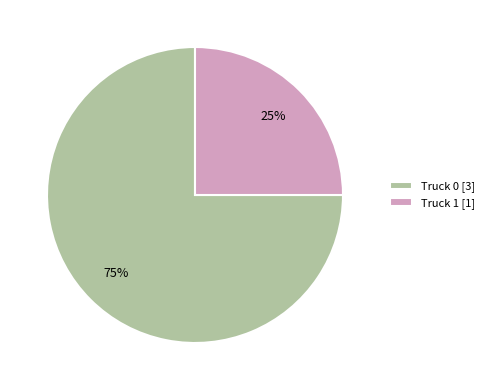

To the nearest percent, what is the difference between the Truck 0 and Truck 1 slice percentages?

50%